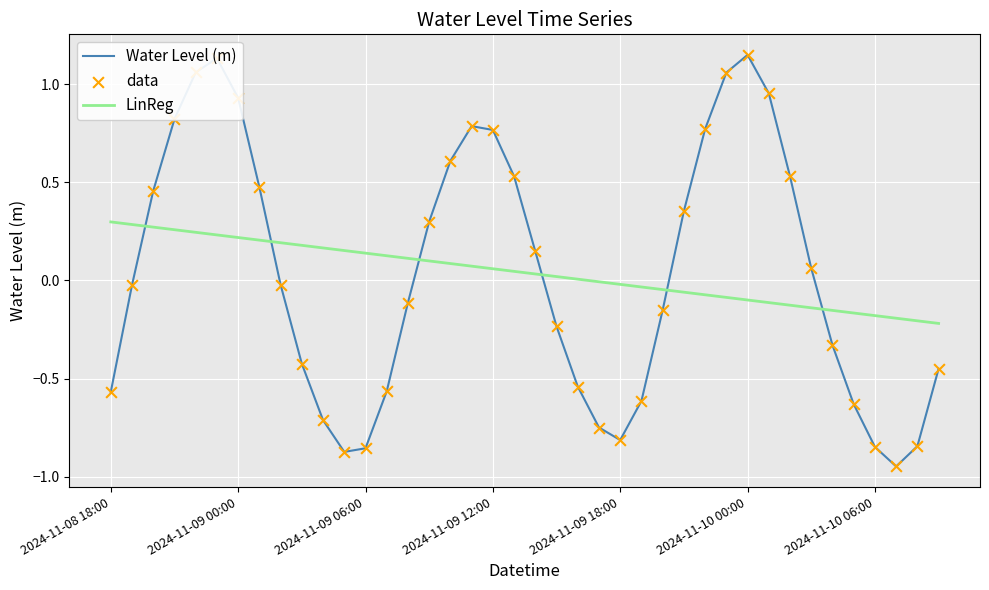

Rank the series by their maximum value, from lowest to highest.

LinReg, Water Level (m)